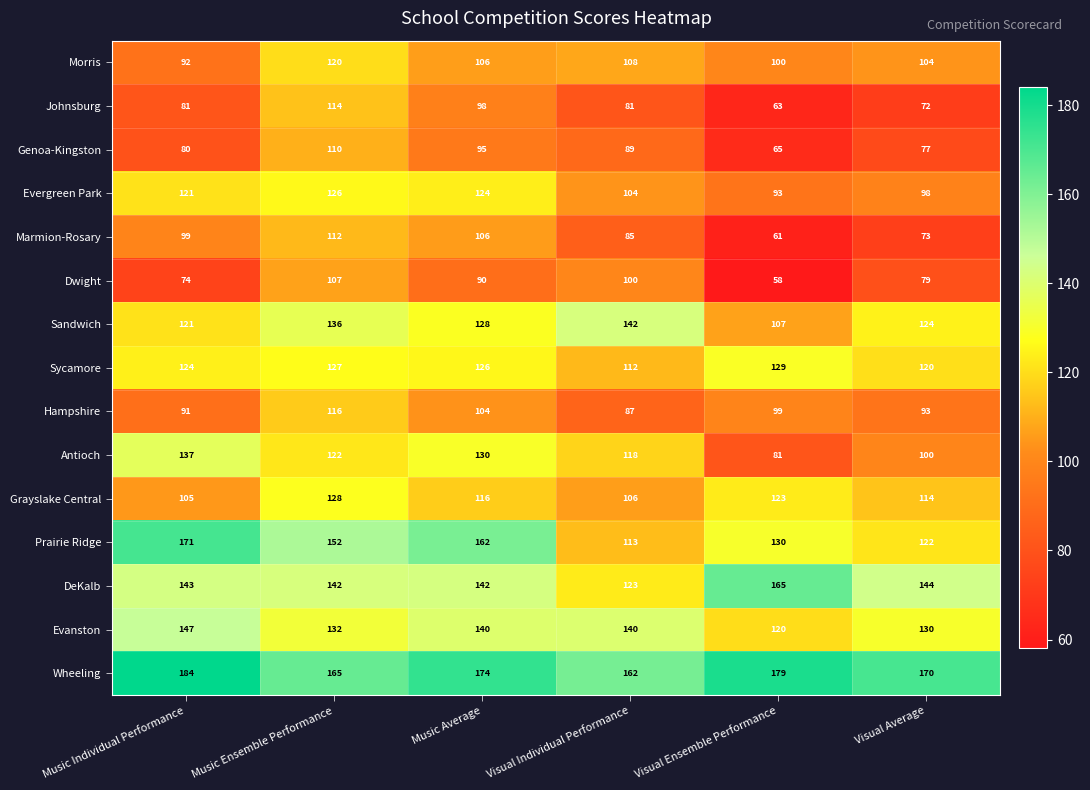

True or false: Marmion-Rosary has a value of 112 at Music Ensemble Performance.

True